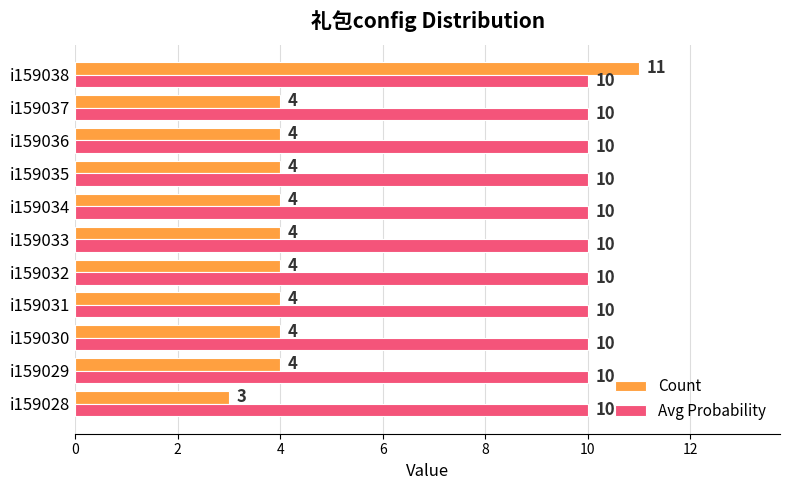

What is the approximate value of Avg Probability at i159029?

10